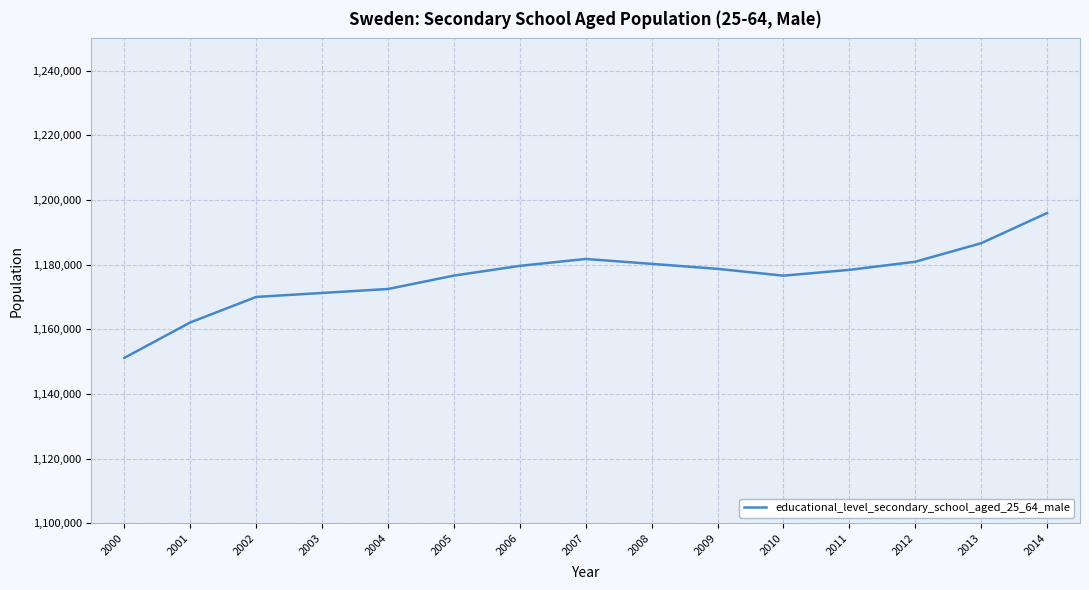

What is the average value?

1176184